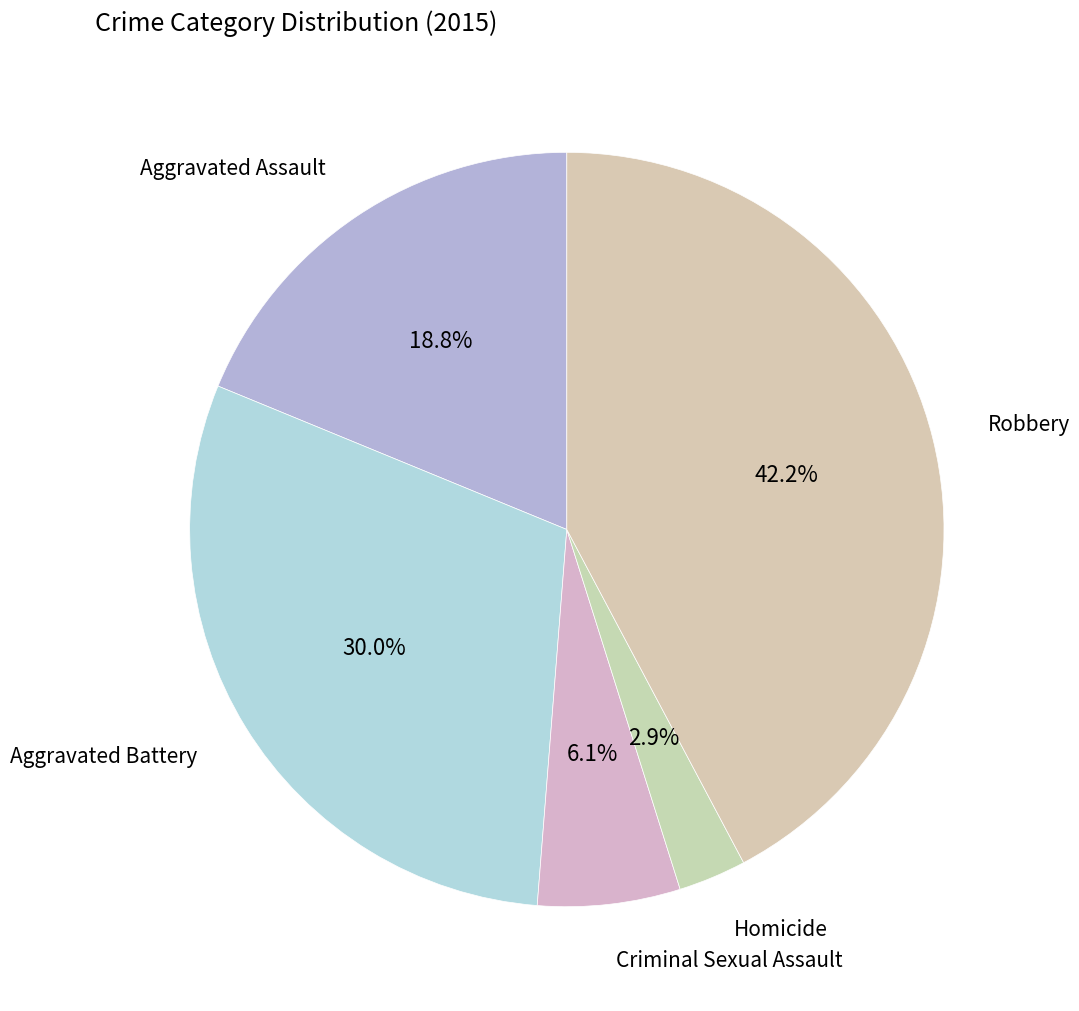

Does any single category account for the majority?

No